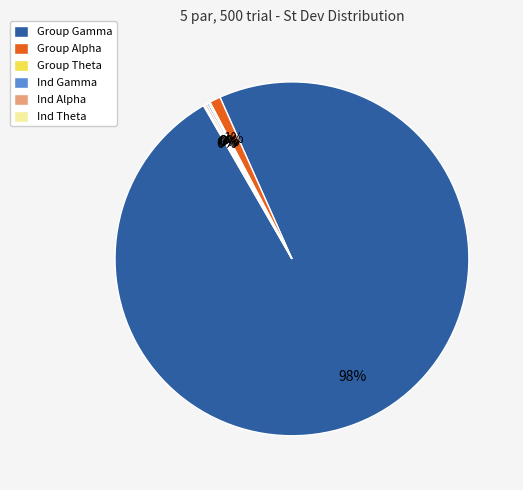

Which category accounts for the majority?

Group Gamma